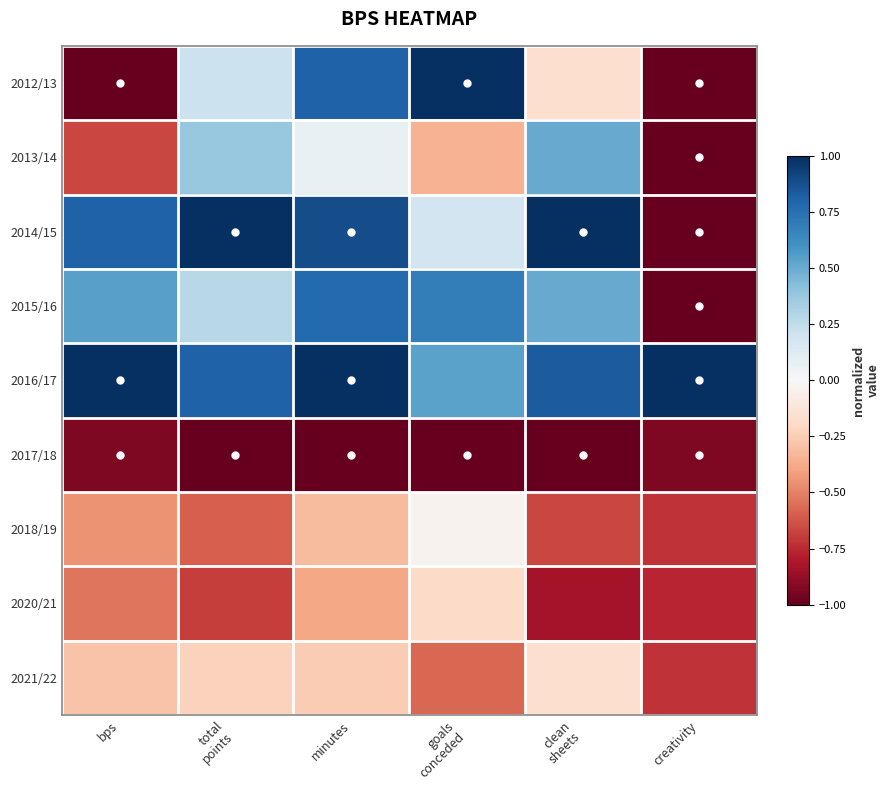

Reading left to right, extract all data points from this chart.

2012/13: bps=-1.0	total
points=0.2	minutes=0.8	goals
conceded=1.0	clean
sheets=-0.2	creativity=-1.0
2013/14: bps=-0.7	total
points=0.4	minutes=0.1	goals
conceded=-0.3	clean
sheets=0.5	creativity=-1.0
2014/15: bps=0.8	total
points=1.0	minutes=0.9	goals
conceded=0.2	clean
sheets=1.0	creativity=-1.0
2015/16: bps=0.5	total
points=0.3	minutes=0.8	goals
conceded=0.7	clean
sheets=0.5	creativity=-1.0
2016/17: bps=1.0	total
points=0.8	minutes=1.0	goals
conceded=0.5	clean
sheets=0.8	creativity=1.0
2017/18: bps=-0.9	total
points=-1.0	minutes=-1.0	goals
conceded=-1.0	clean
sheets=-1.0	creativity=-0.9
2018/19: bps=-0.5	total
points=-0.6	minutes=-0.3	goals
conceded=-0.0	clean
sheets=-0.7	creativity=-0.7
2020/21: bps=-0.5	total
points=-0.7	minutes=-0.4	goals
conceded=-0.2	clean
sheets=-0.8	creativity=-0.8
2021/22: bps=-0.3	total
points=-0.2	minutes=-0.3	goals
conceded=-0.6	clean
sheets=-0.2	creativity=-0.7